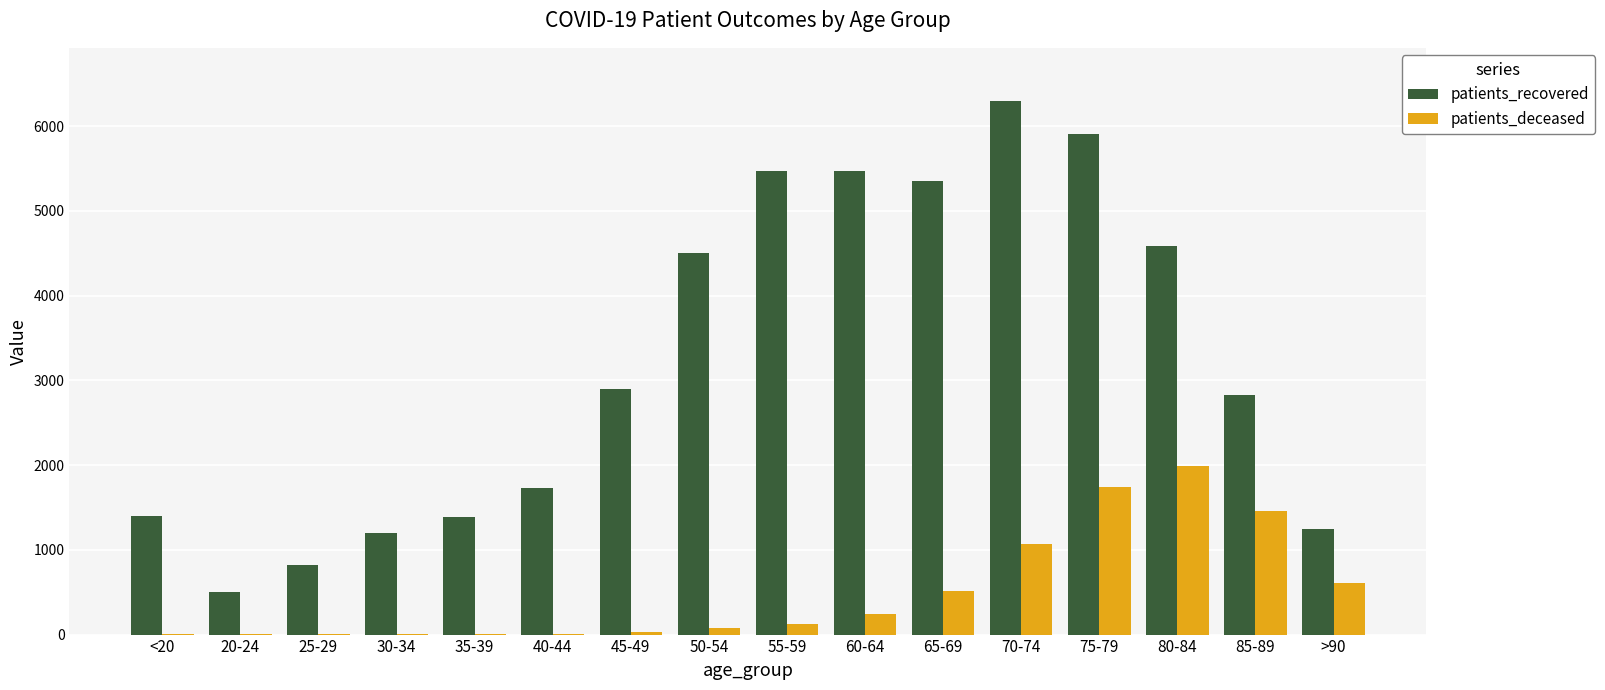

At which label does patients_recovered reach its peak?

70-74